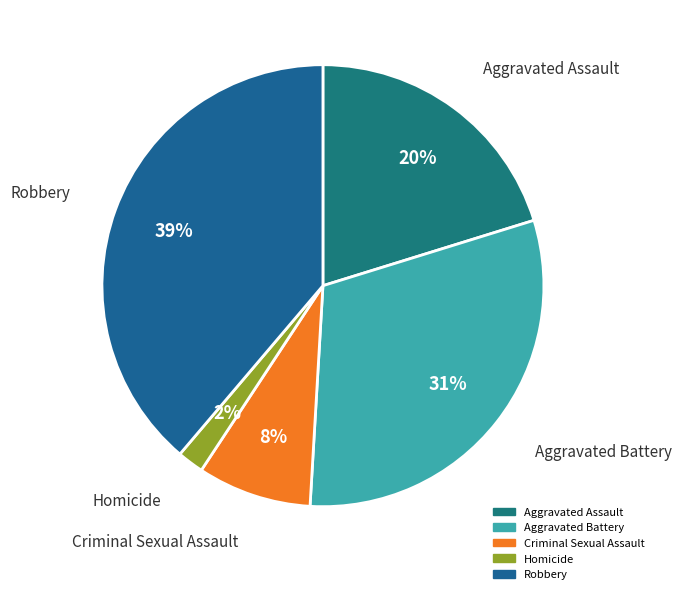

Between Criminal Sexual Assault and Homicide, which is larger?

Criminal Sexual Assault